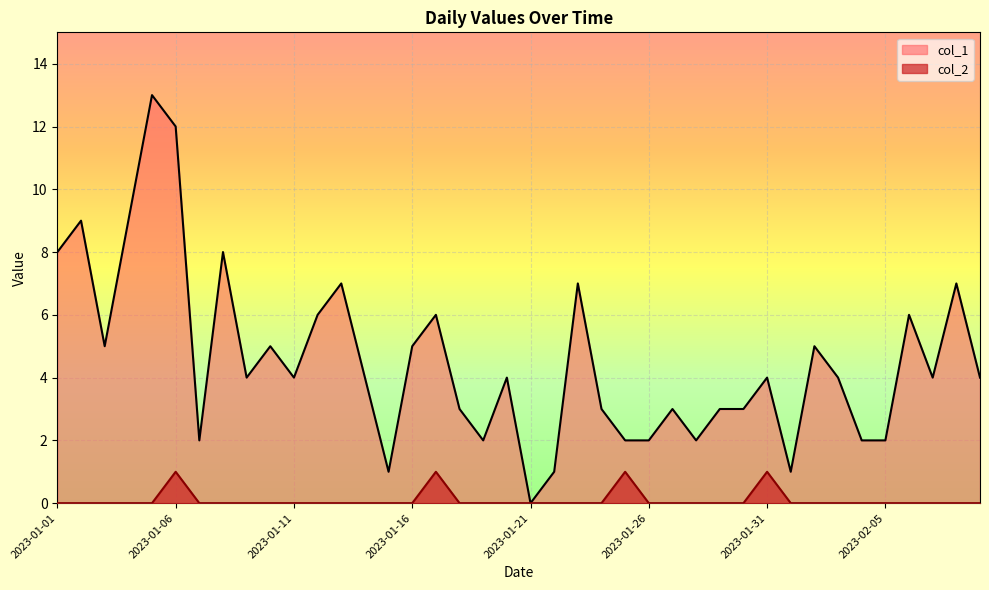

Reading right to left, list all the values displayed in this chart.

col_1: 2023-02-09=4	2023-02-08=7	2023-02-07=4	2023-02-06=6	2023-02-05=2	2023-02-04=2	2023-02-03=4	2023-02-02=5	2023-02-01=1	2023-01-31=4	2023-01-30=3	2023-01-29=3	2023-01-28=2	2023-01-27=3	2023-01-26=2	2023-01-25=2	2023-01-24=3	2023-01-23=7	2023-01-22=1	2023-01-21=0	2023-01-20=4	2023-01-19=2	2023-01-18=3	2023-01-17=6	2023-01-16=5	2023-01-15=1	2023-01-14=4	2023-01-13=7	2023-01-12=6	2023-01-11=4	2023-01-10=5	2023-01-09=4	2023-01-08=8	2023-01-07=2	2023-01-06=12	2023-01-05=13	2023-01-04=9	2023-01-03=5	2023-01-02=9	2023-01-01=8
col_2: 2023-02-09=0	2023-02-08=0	2023-02-07=0	2023-02-06=0	2023-02-05=0	2023-02-04=0	2023-02-03=0	2023-02-02=0	2023-02-01=0	2023-01-31=1	2023-01-30=0	2023-01-29=0	2023-01-28=0	2023-01-27=0	2023-01-26=0	2023-01-25=1	2023-01-24=0	2023-01-23=0	2023-01-22=0	2023-01-21=0	2023-01-20=0	2023-01-19=0	2023-01-18=0	2023-01-17=1	2023-01-16=0	2023-01-15=0	2023-01-14=0	2023-01-13=0	2023-01-12=0	2023-01-11=0	2023-01-10=0	2023-01-09=0	2023-01-08=0	2023-01-07=0	2023-01-06=1	2023-01-05=0	2023-01-04=0	2023-01-03=0	2023-01-02=0	2023-01-01=0